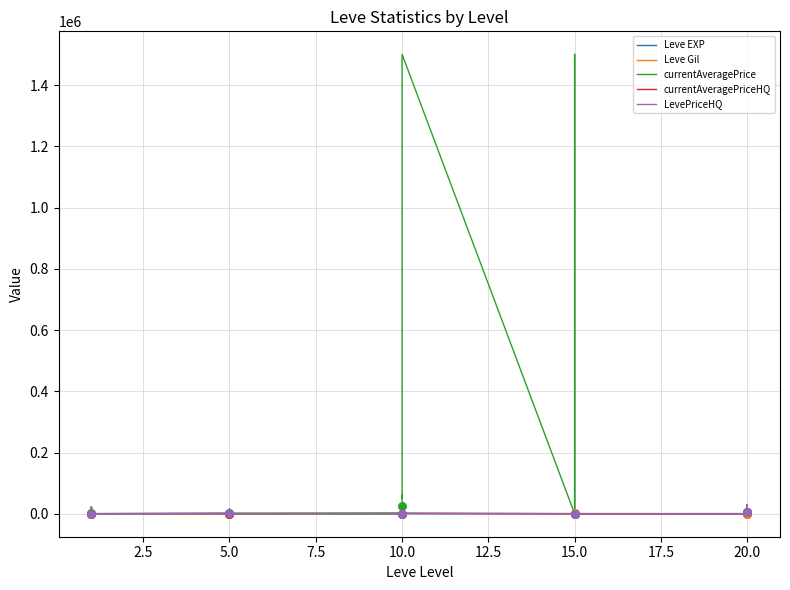

What are all the series names shown in the legend?

Leve EXP, Leve Gil, currentAveragePrice, currentAveragePriceHQ, LevePriceHQ